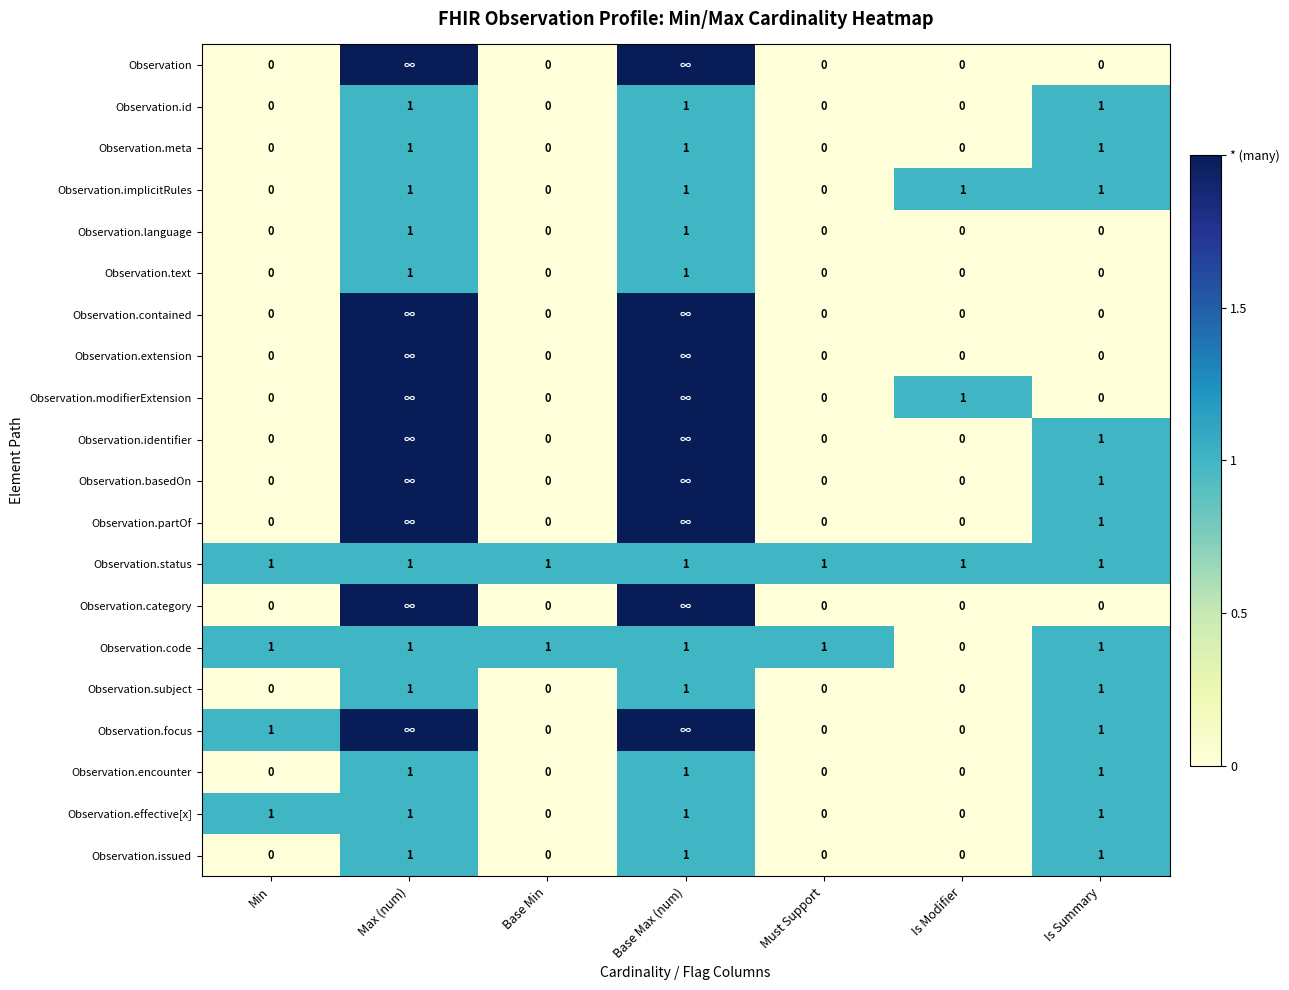

Count the Observation.code values in the range 1 to 2.

6